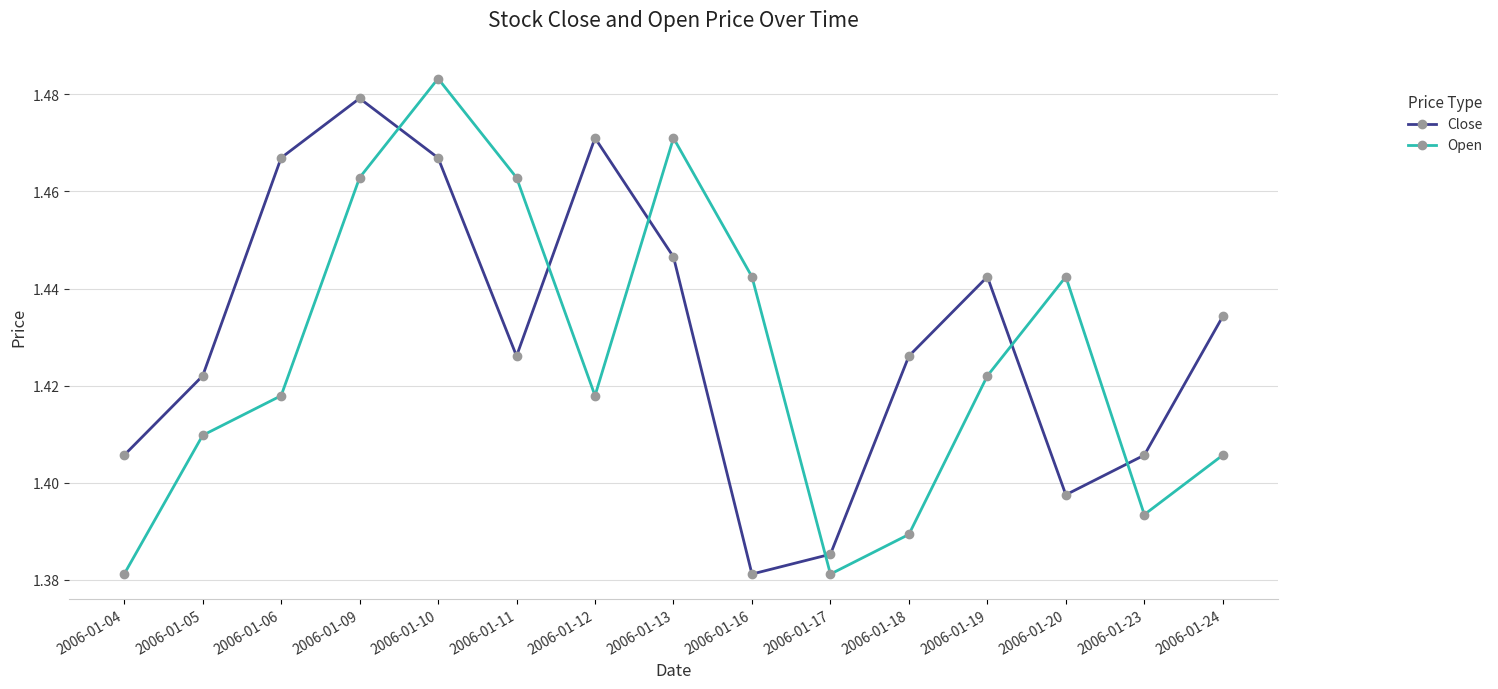

The Open series shows 0.8 at 2006-01-06. True or false?

False